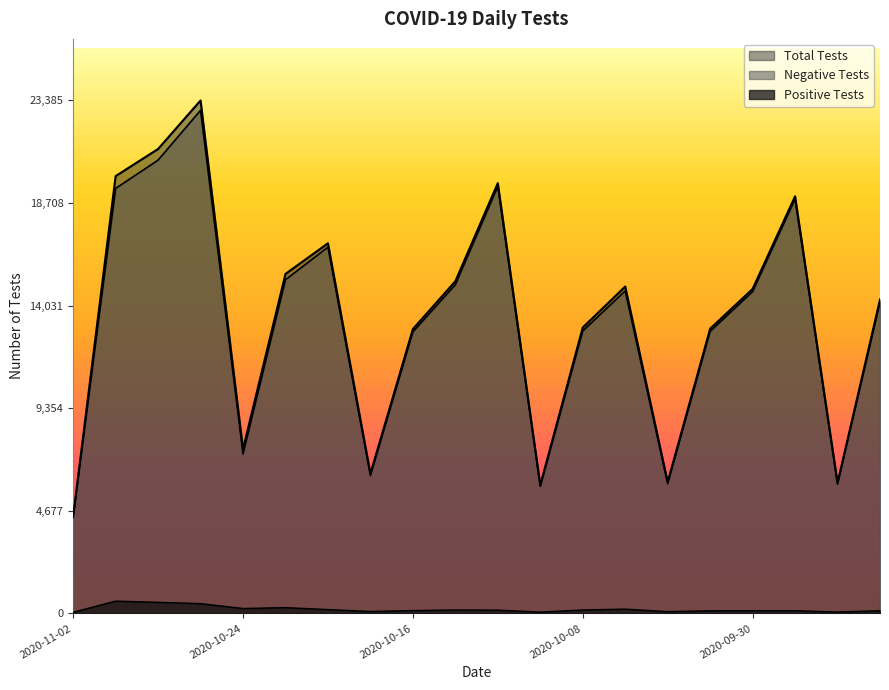

At which category is the sum across all series the highest?

2020-10-26